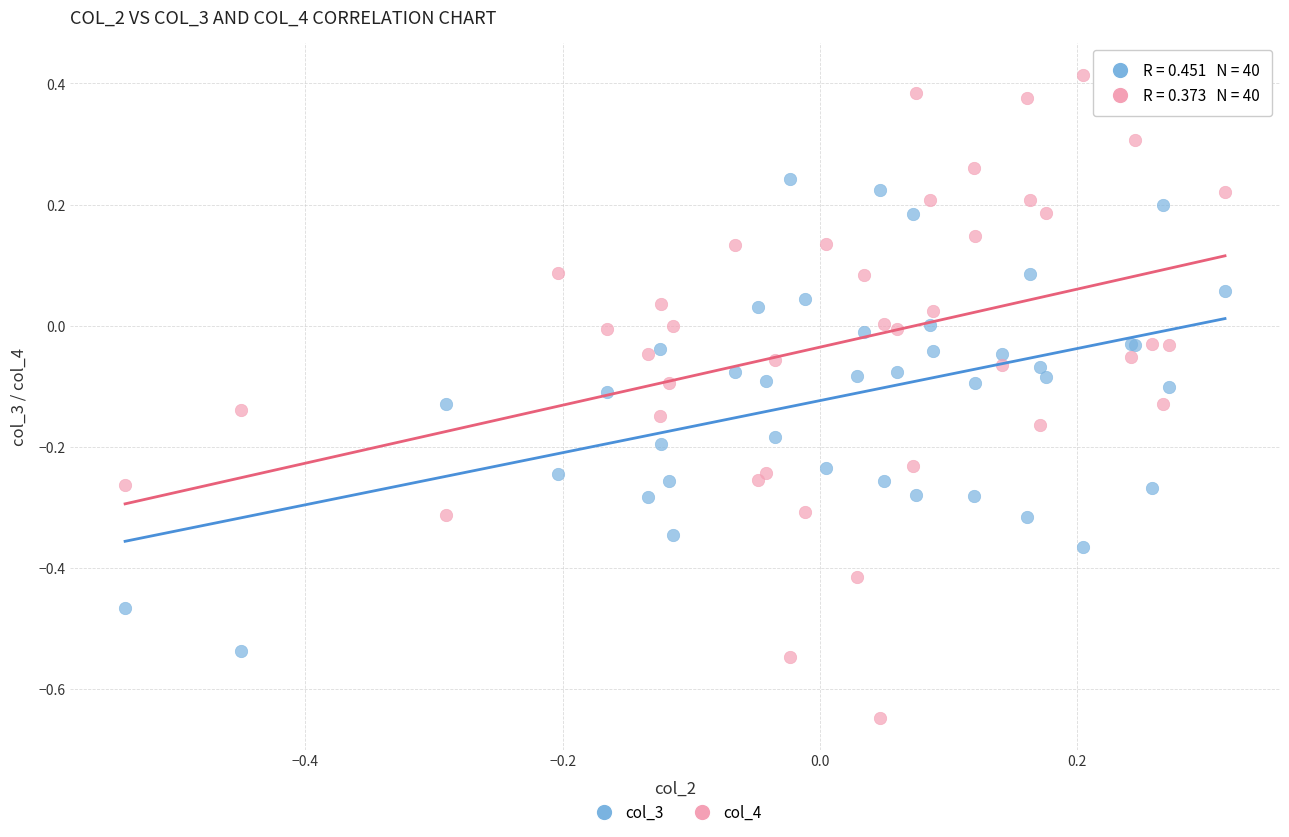

Which series reaches the maximum Y coordinate?

col_4